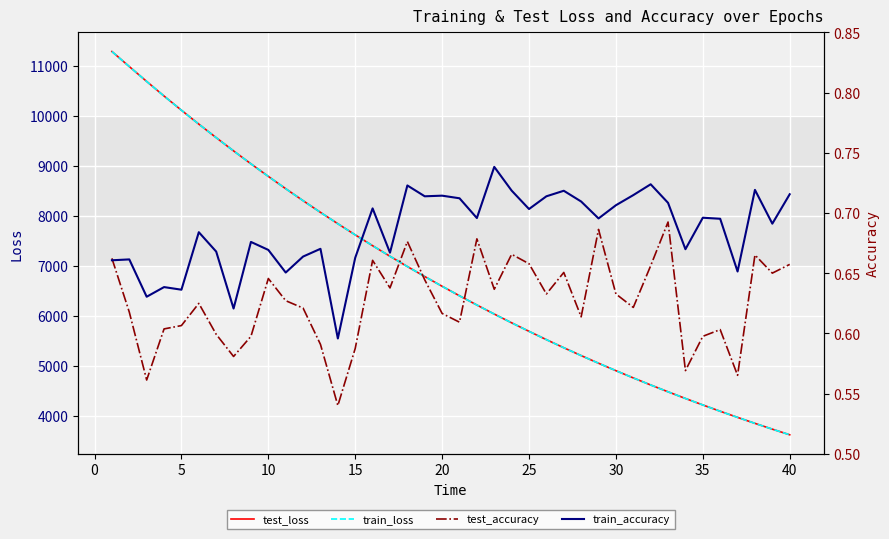

What is the minimum value for train_loss?

3628.0